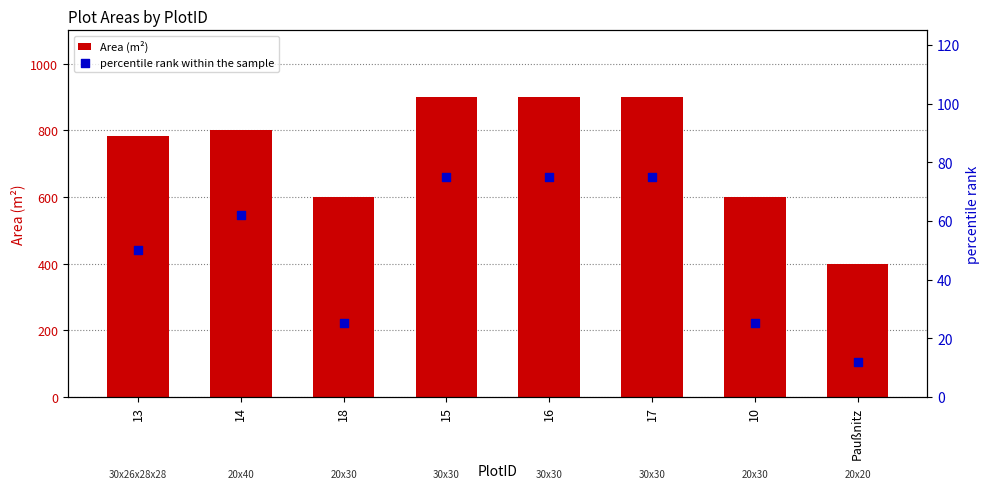

At how many categories does at least one series exceed 587?

7